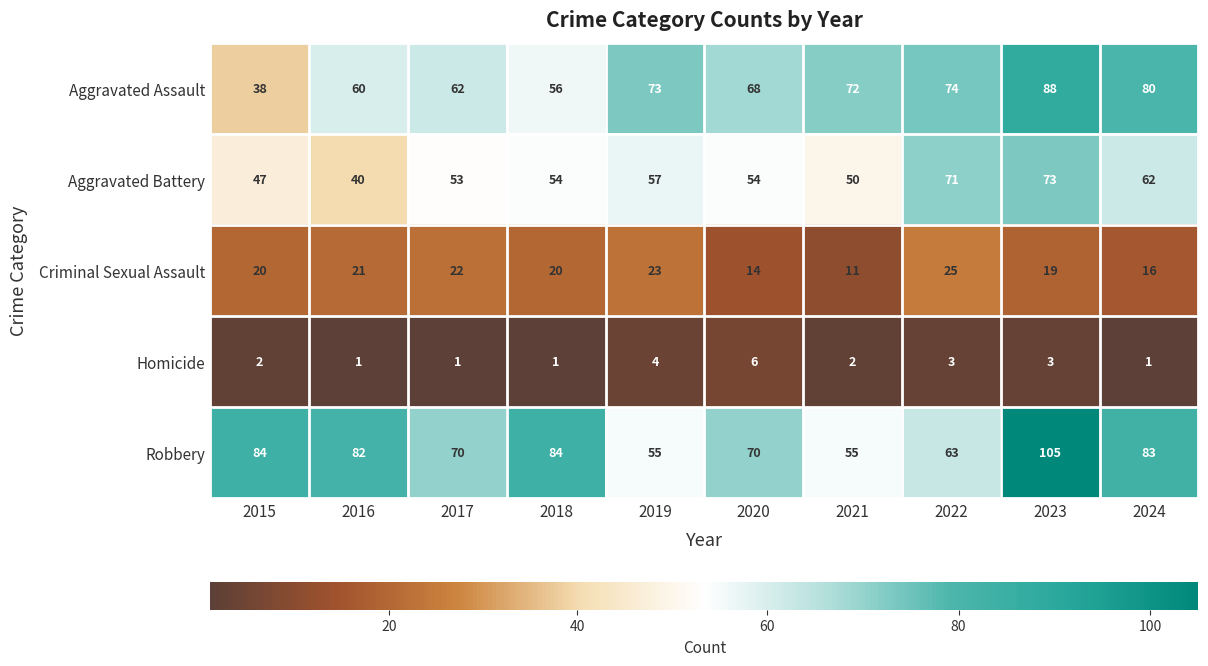

What is the sum of the Criminal Sexual Assault values at 2018 and 2024?

36